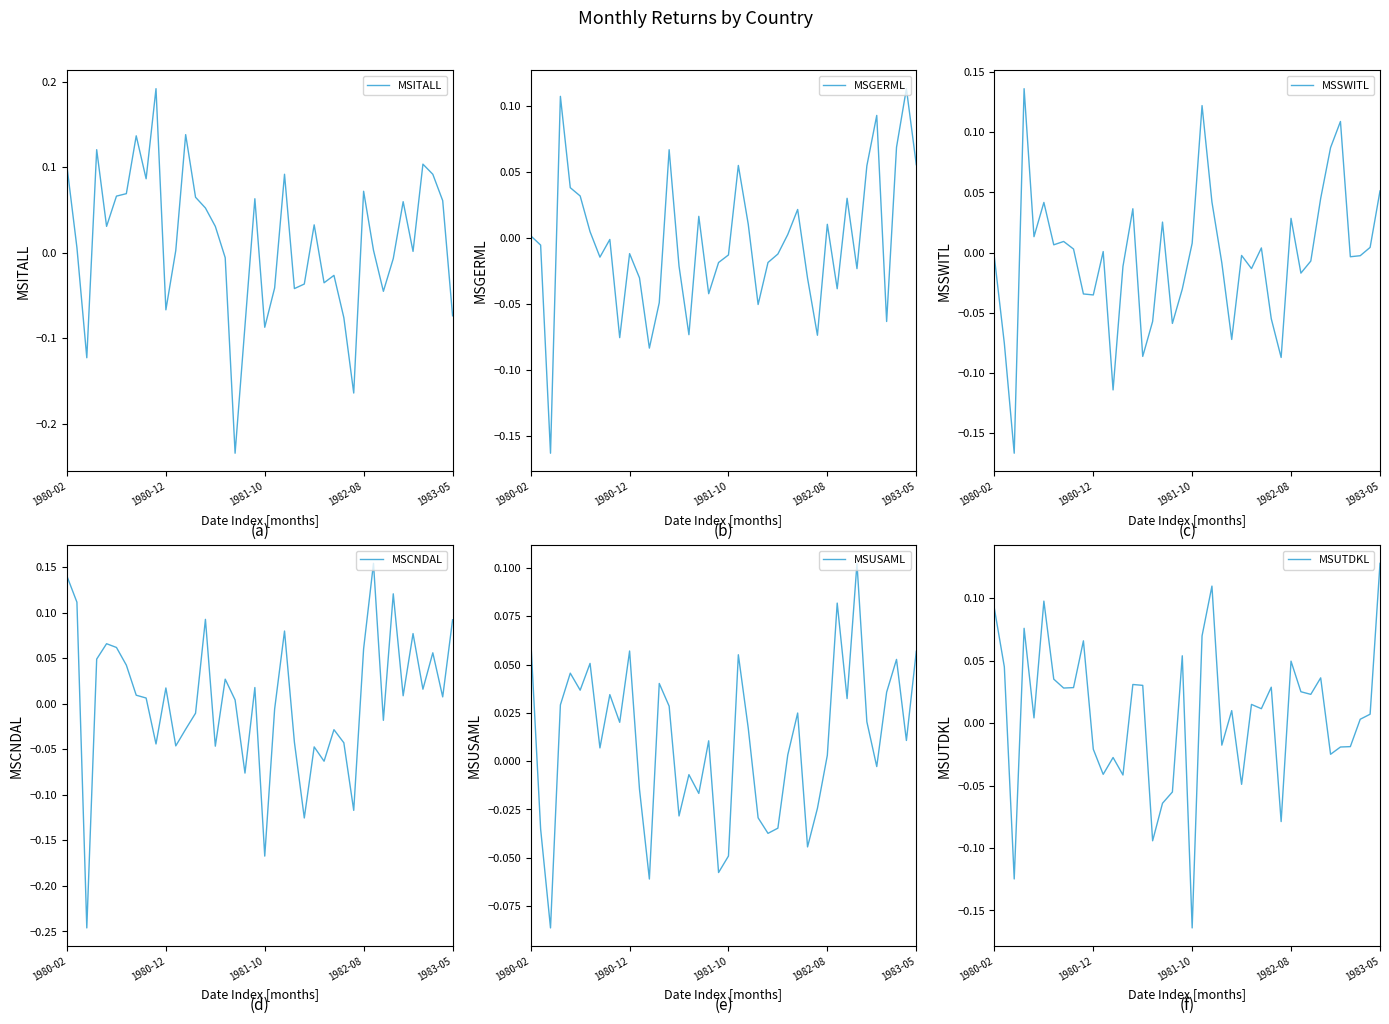

How many lines are shown in the chart?

6